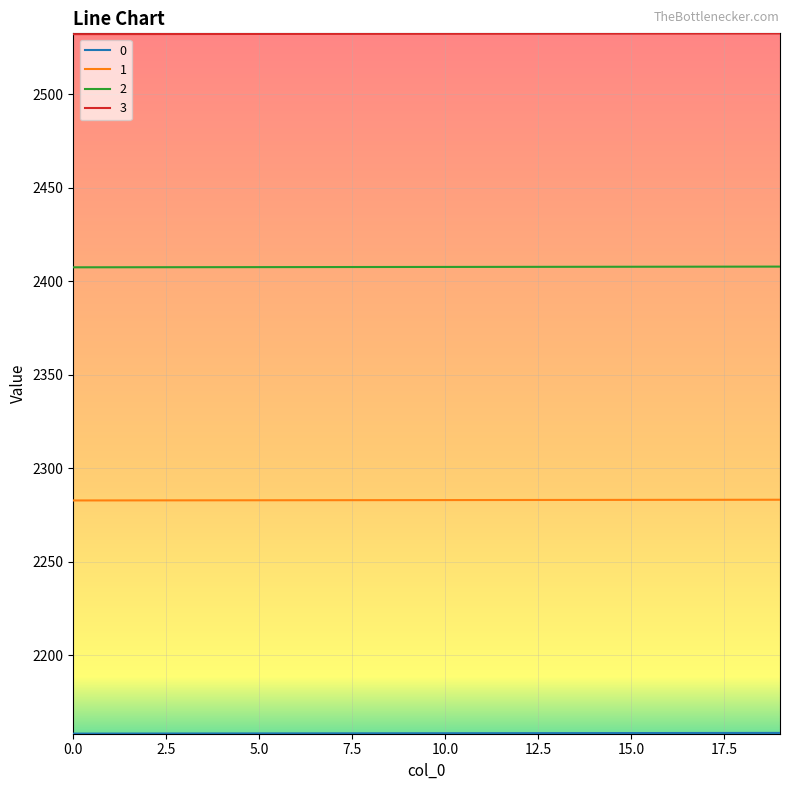

Which series has the largest total across all categories?

3